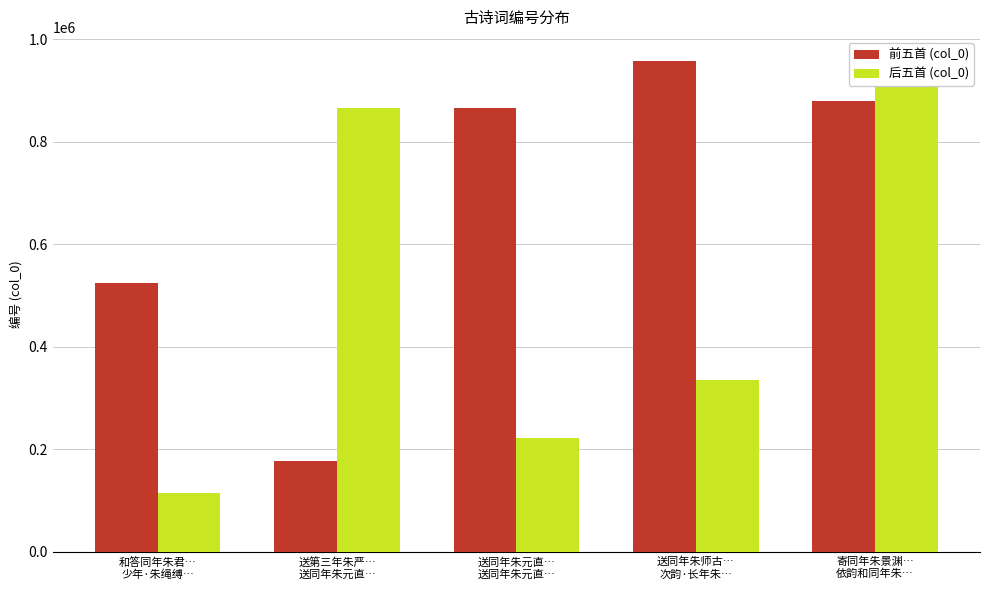

Where does the 后五首 (col_0) series first go above 335027?

送第三年朱严…
送同年朱元直…